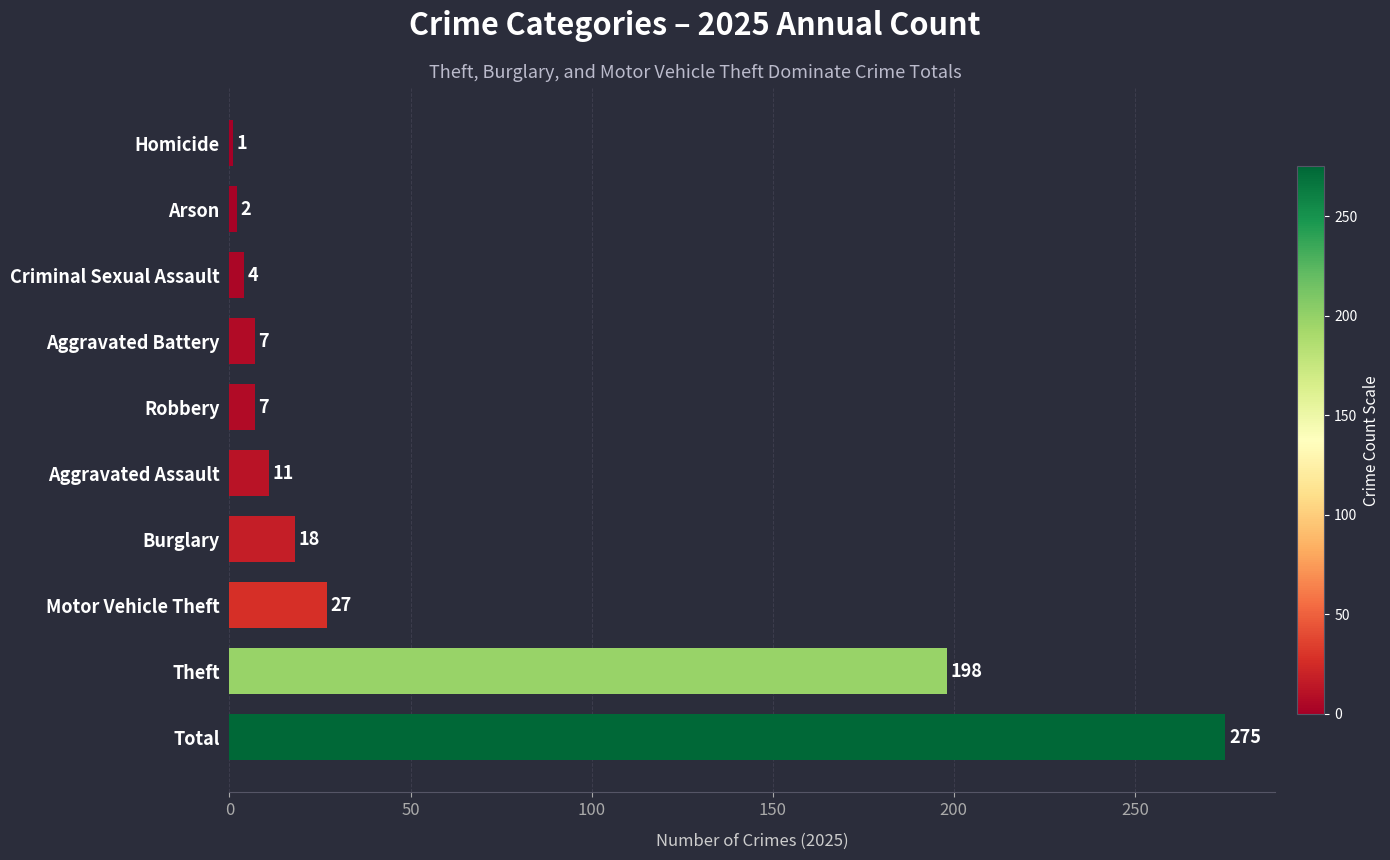

What is the difference between the second highest and minimum values?

197